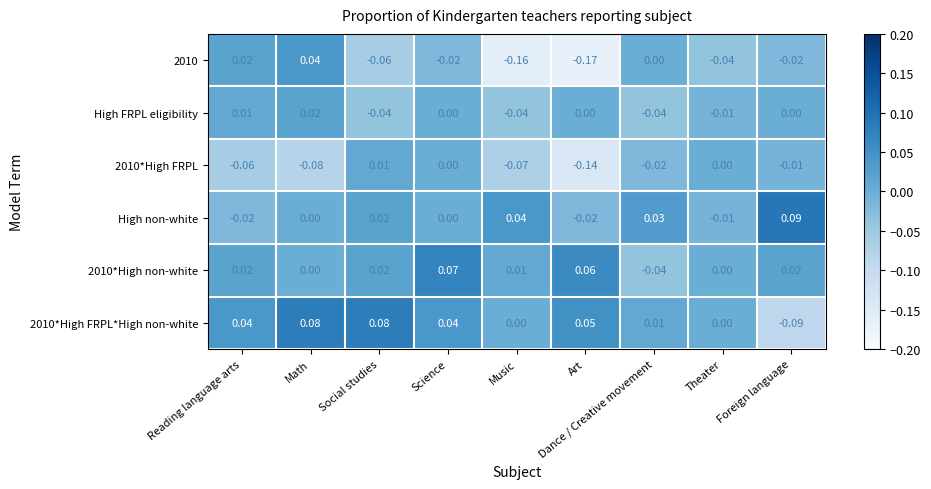

At which category is the sum across all series the highest?

Science